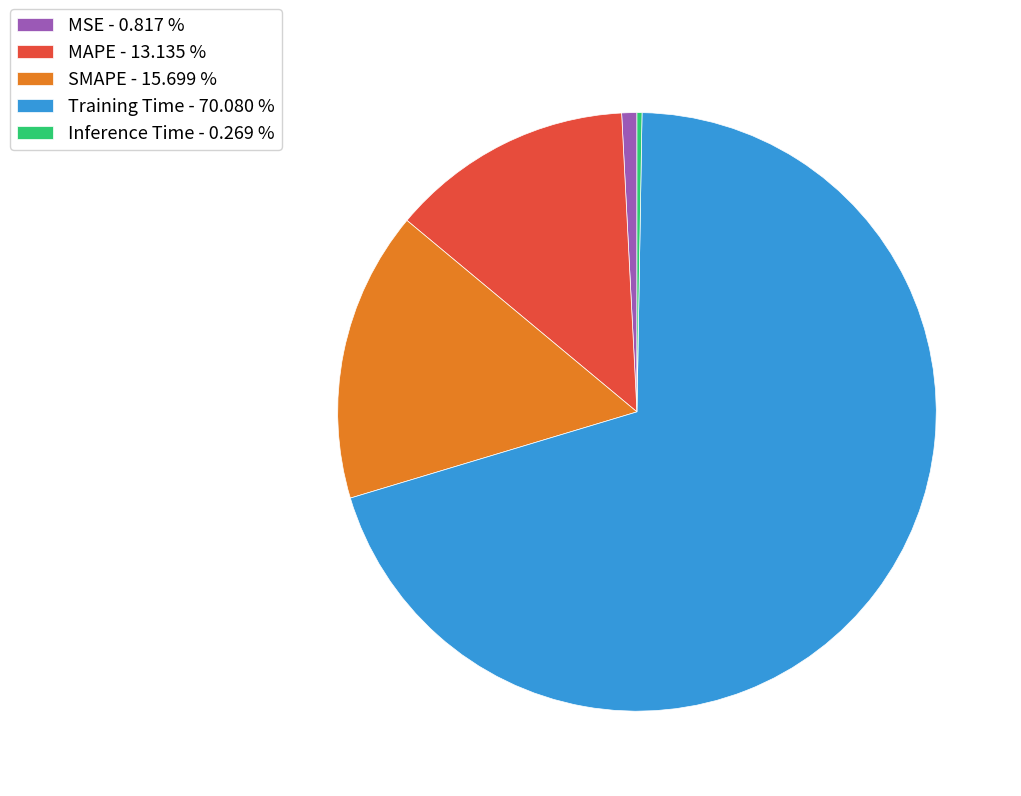

Is the sum of MSE - 0.817 % and MAPE - 13.135 % greater than half?

No